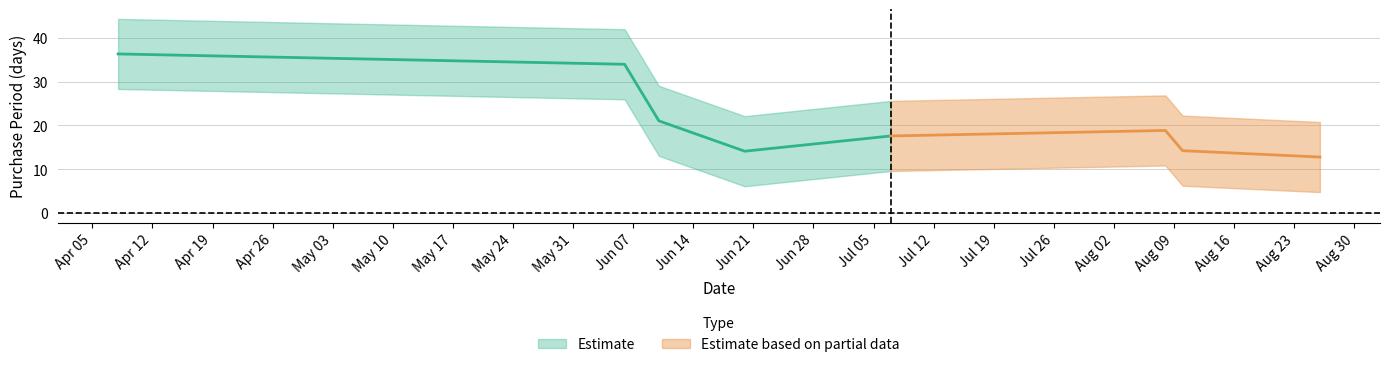

The chart shows a value of 5 at 2016-06-10. True or false?

False